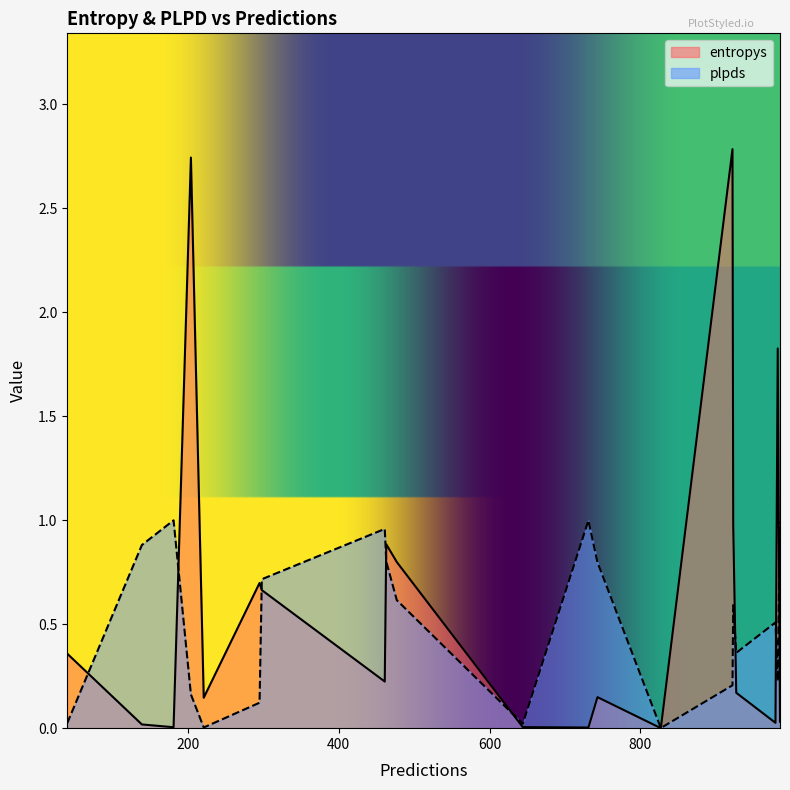

What are all the series names shown in the legend?

entropys, plpds